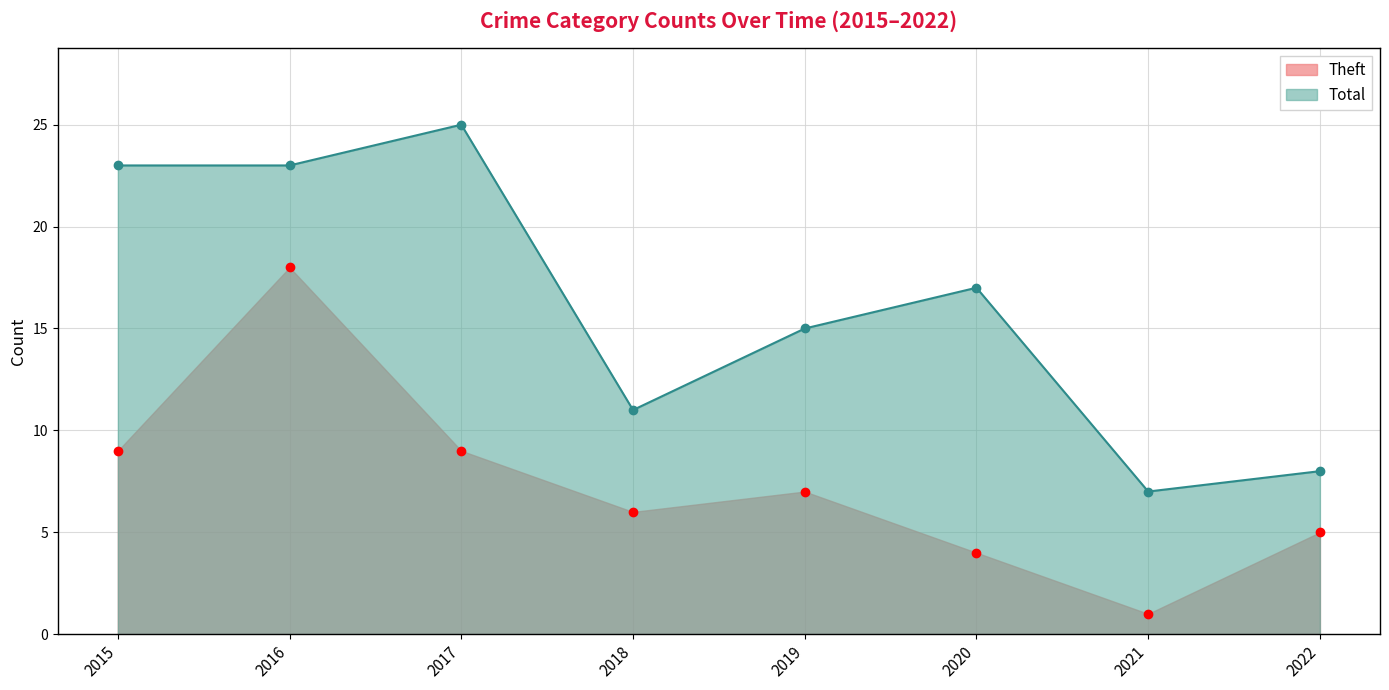

What is the difference between the maximum and minimum values in the Total series?

18